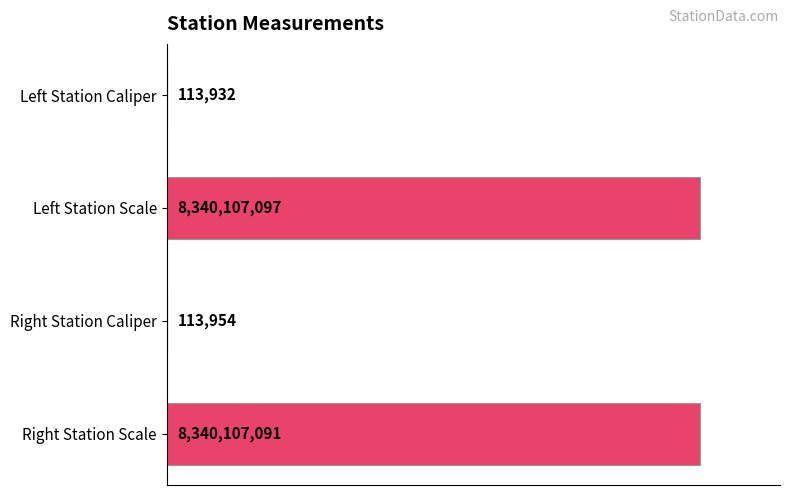

Are the bars horizontal?

Yes